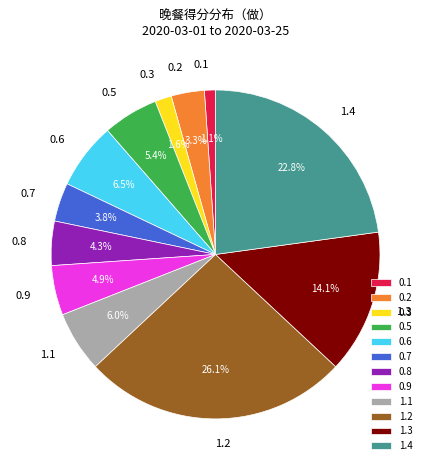

Is the sum of 0.5 and 0.3 greater than half?

No